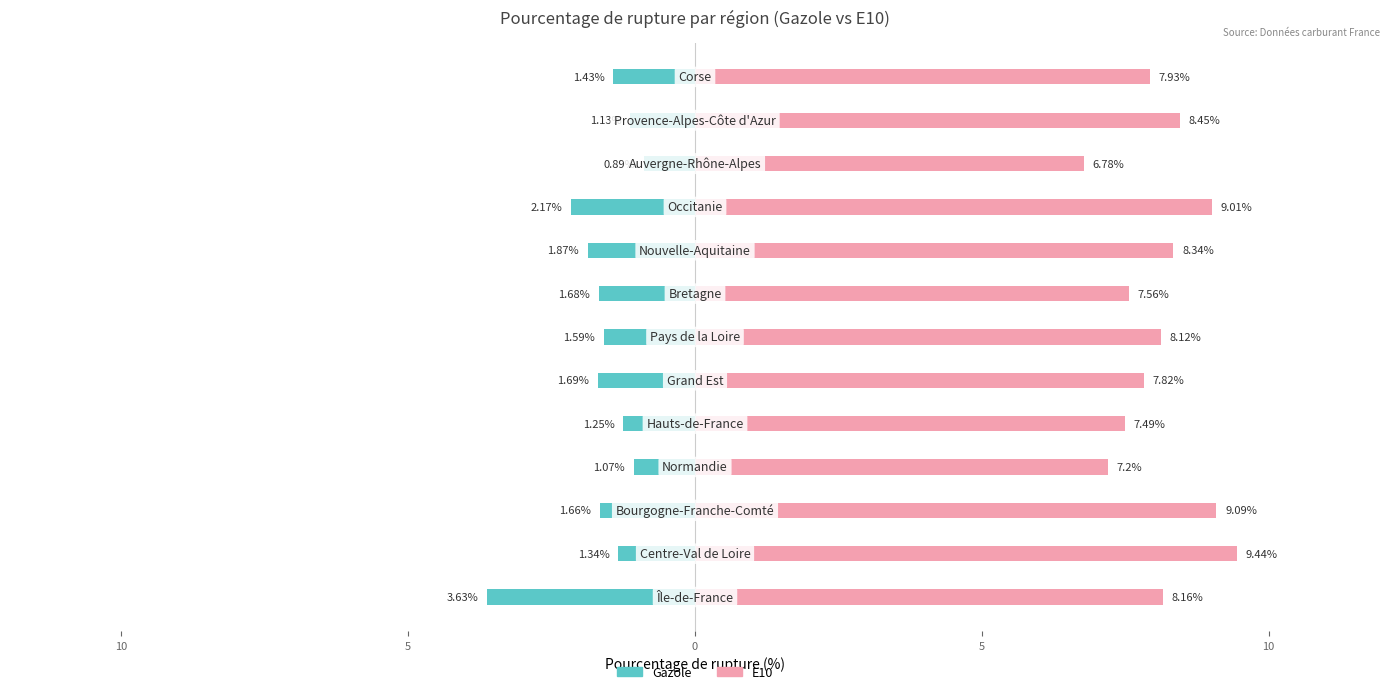

Reading left to right, list all the values displayed in this chart.

Gazole: -3.6	-1.3	-1.7	-1.1	-1.2	-1.7	-1.6	-1.7	-1.9	-2.2	-0.9	-1.1	-1.4
E10: 8.2	9.4	9.1	7.2	7.5	7.8	8.1	7.6	8.3	9.0	6.8	8.4	7.9